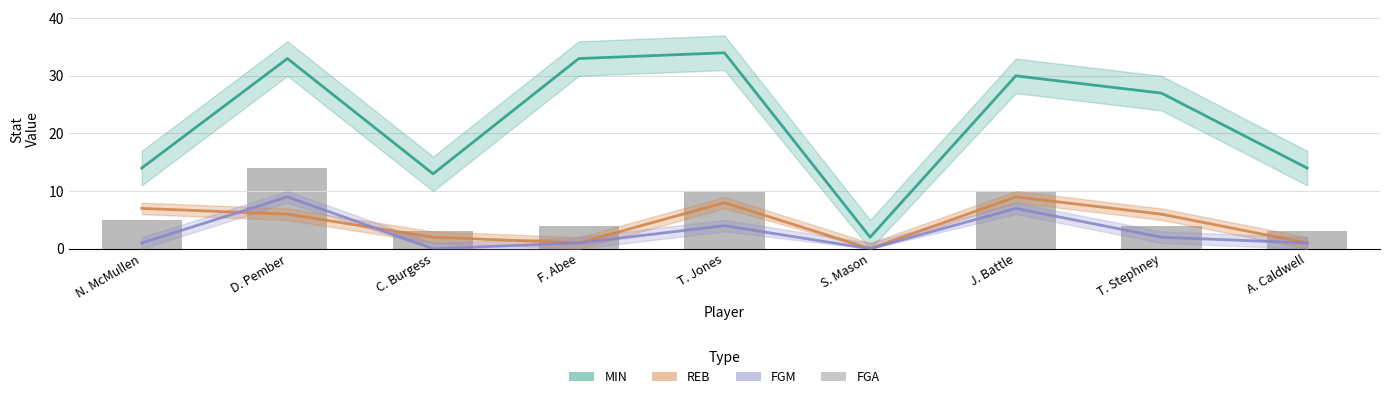

What is the maximum value for FGM?

9